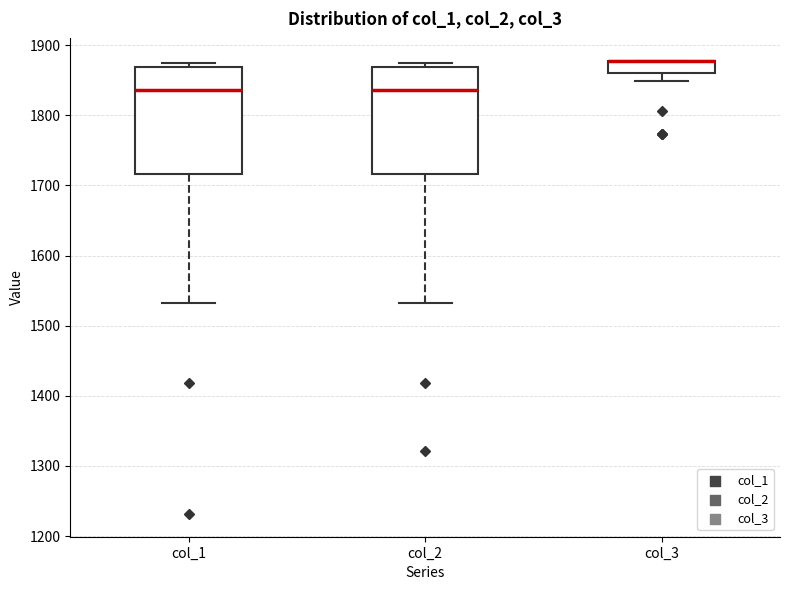

Reading left to right, transcribe this box plot: for each box, give where its median line is, the range the box spans, and where its two whiskers end, as read against the y-axis. The values are not printed on the chart, so give them approximately, as read against the axis.

col_1: median 1840, box 1720 to 1870, whiskers 1530 to 1870 (just above the box's upper edge)
col_2: median 1840, box 1720 to 1870, whiskers 1530 to 1870 (just above the box's upper edge)
col_3: median 1880 (drawn on the box's upper edge), box 1860 to 1880, whiskers 1850 to 1880